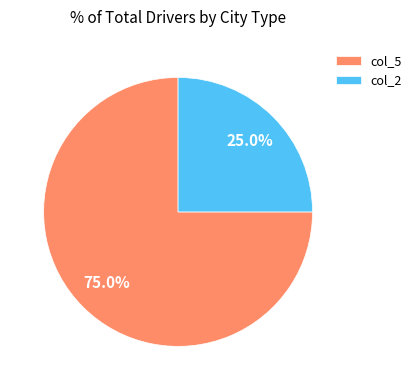

Is there a majority slice in this chart?

Yes